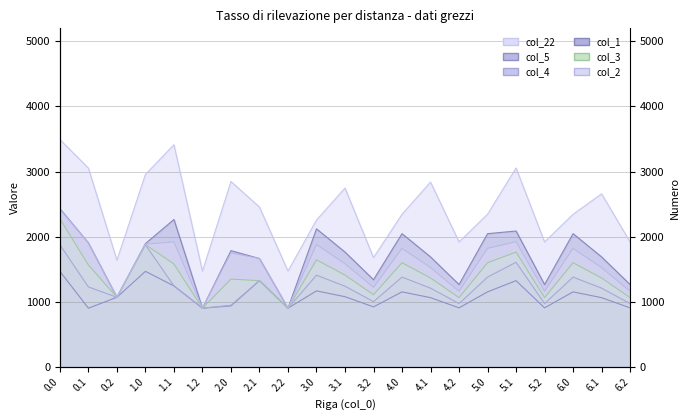

Between 3.1 and 6.2, which is larger?

3.1